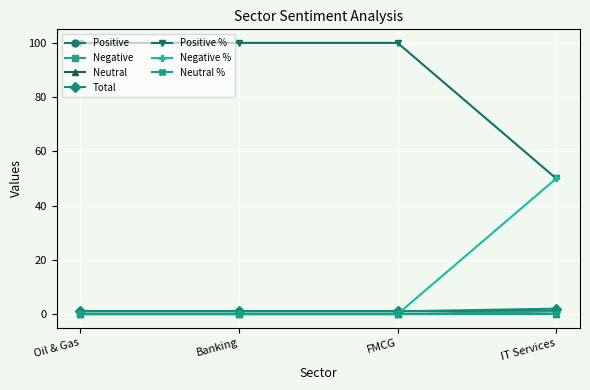

Is this an area chart (filled region under the line)?

No